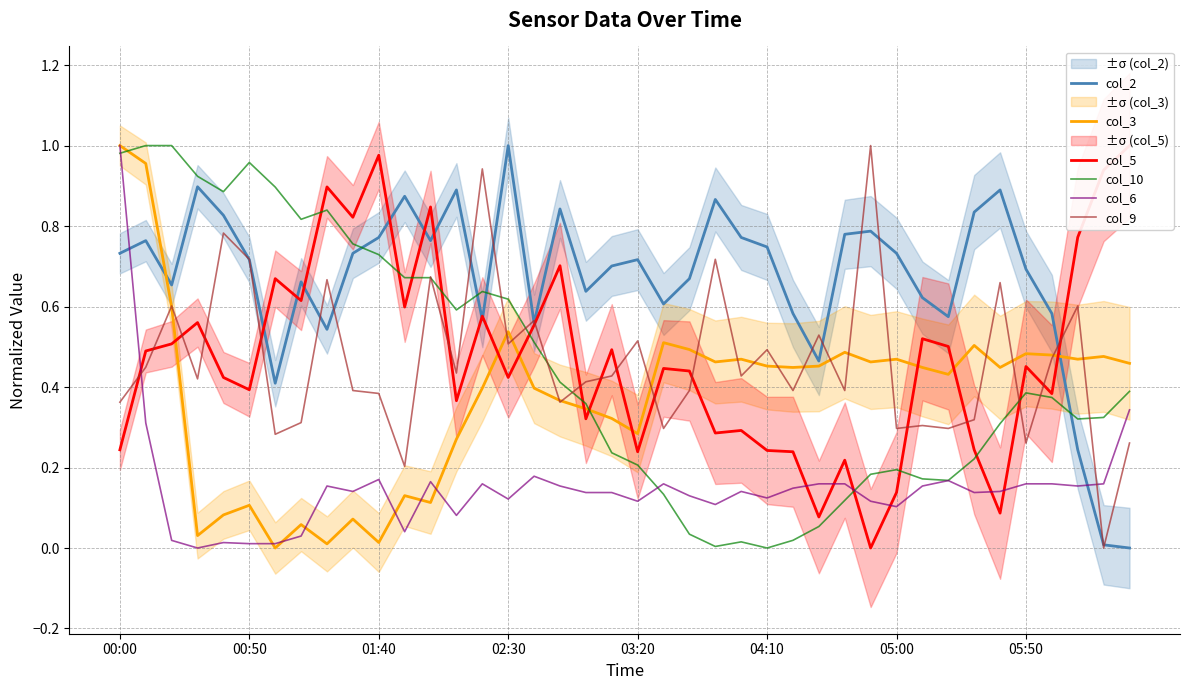

What is the maximum value for col_6?

1.0